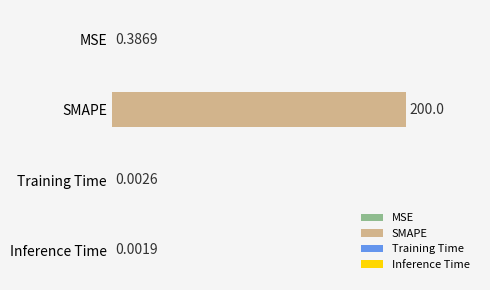

Does the chart contain stacked bars?

No